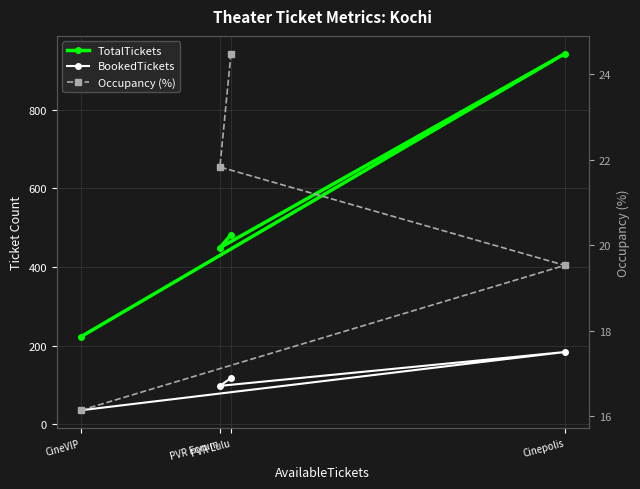

What is the label of the 4th point from the left?

PVR Lulu